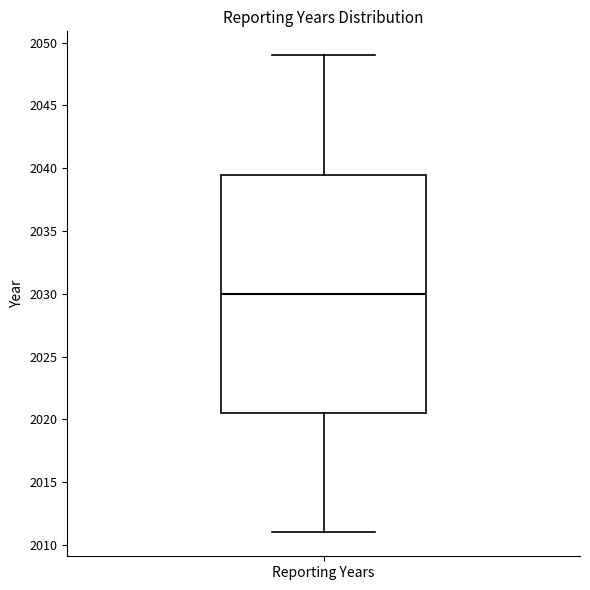

Read this box plot against the y-axis: the position of the median line, the range covered by the box, and the ends of both whiskers. The values are not printed on the chart, so give them approximately, as read against the axis.

median 2030.0, box 2020.5 to 2039.5, whiskers 2011.0 to 2049.0